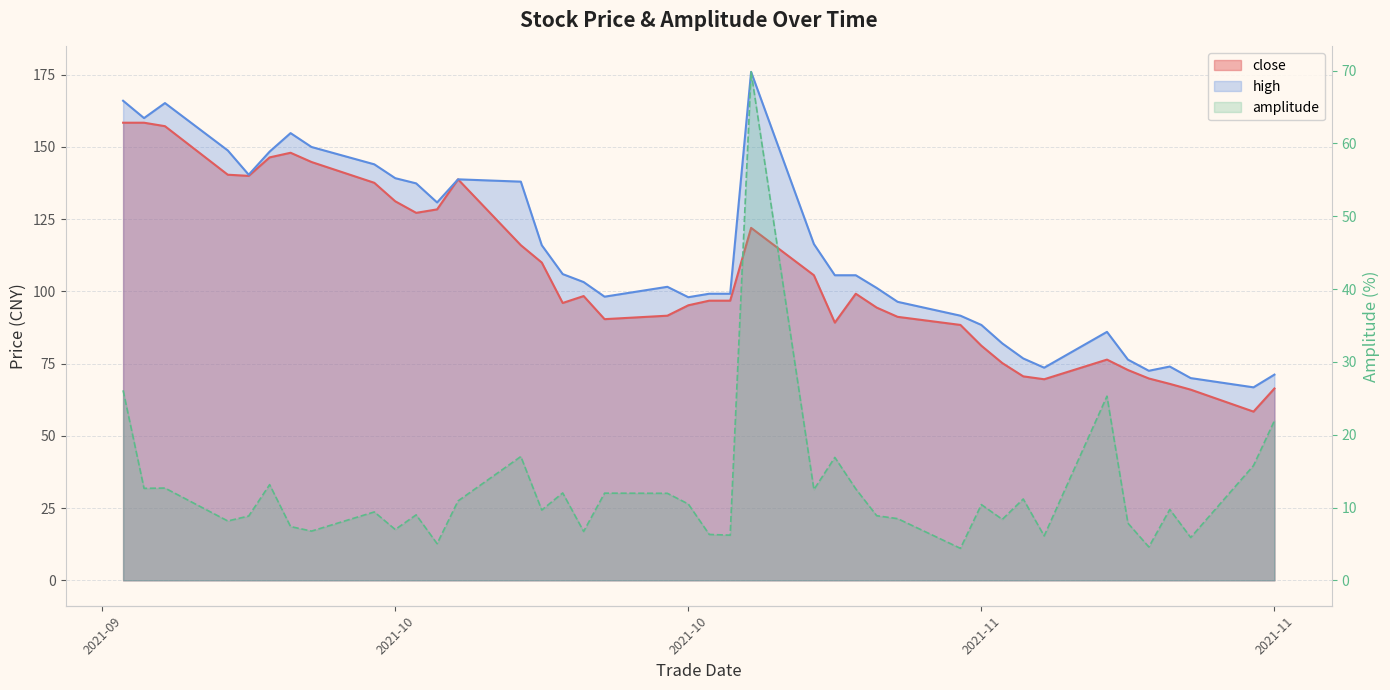

Reading right to left, transcribe all the data shown in this chart.

close: 66.4	58.4	66.0	68.0	69.9	72.8	76.4	69.6	70.6	75.2	81.2	88.4	91.2	94.4	99.2	89.2	105.6	122.0	96.8	96.8	95.2	91.6	90.4	98.4	96.0	110.0	116.0	138.8	128.4	127.2	131.2	137.6	144.8	148.0	146.4	140.0	140.4	157.2	158.4	158.4
high: 71.2	66.8	70.0	74.0	72.5	76.4	86.0	73.6	76.8	82.0	88.4	91.6	96.4	101.2	105.6	105.6	116.4	176.0	99.2	99.2	98.0	101.6	98.2	103.2	106.0	116.0	138.0	138.8	130.8	137.4	139.2	144.0	150.0	154.8	148.4	140.4	148.8	165.2	160.0	166.0
amplitude: 21.9	15.8	5.9	9.7	4.6	7.8	25.3	6.1	11.2	8.4	10.4	4.4	8.5	8.9	12.6	16.9	12.5	69.8	6.2	6.3	10.5	11.9	12.0	6.7	12.0	9.7	17.0	10.9	5.0	9.0	7.0	9.4	6.8	7.4	13.1	8.8	8.2	12.7	12.6	26.1